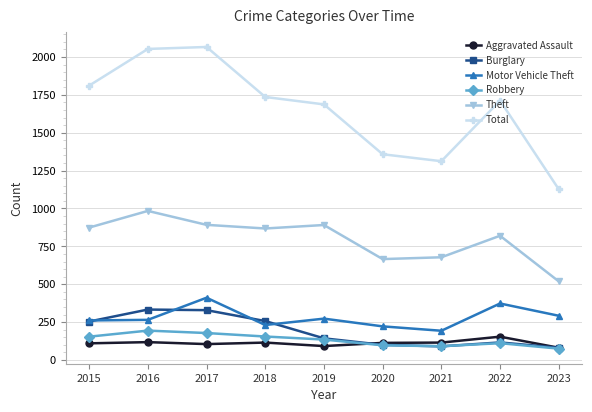

Which category has the lowest value in the Theft series?

2023